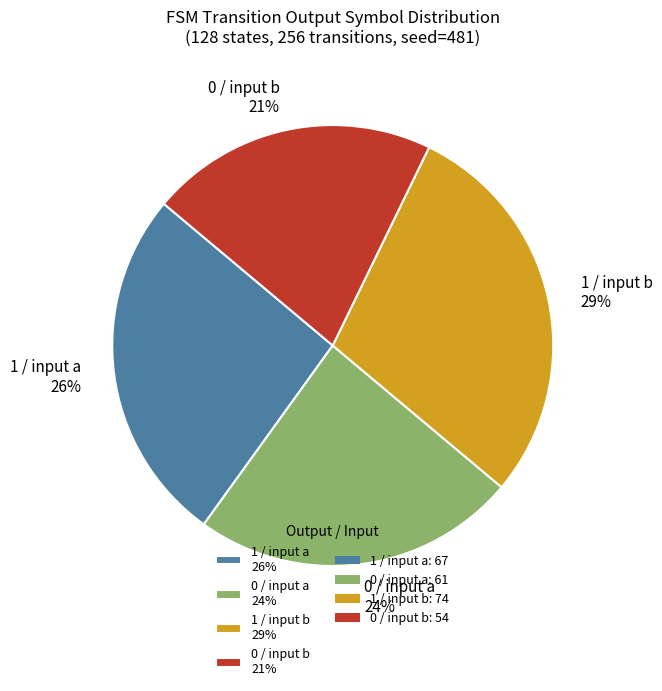

Is it true that 1 / input a 26% is 26% of the pie?

True